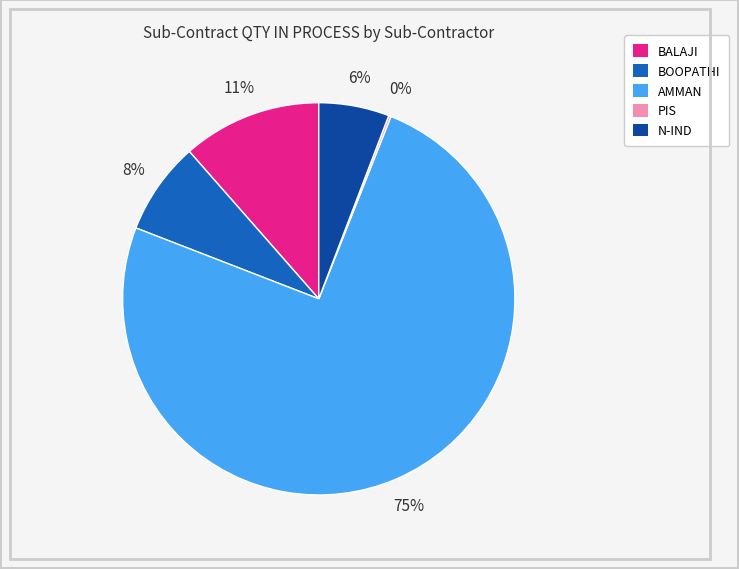

True or false: N-IND accounts for 6% of the total.

True